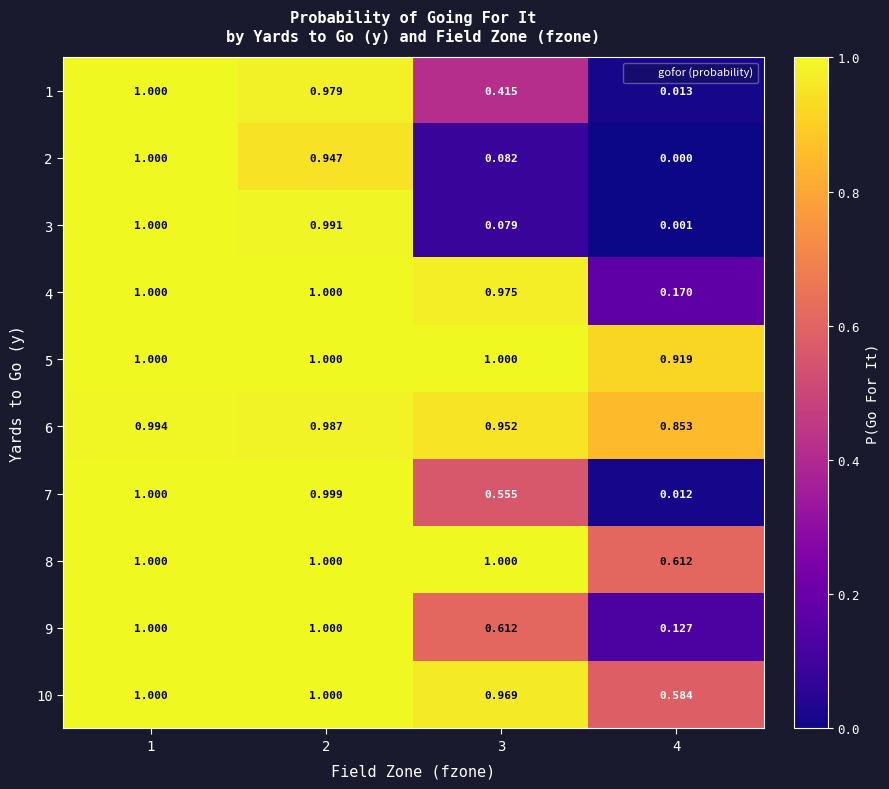

Is the value of 9 at 4 greater than the value of 6 at 1?

No